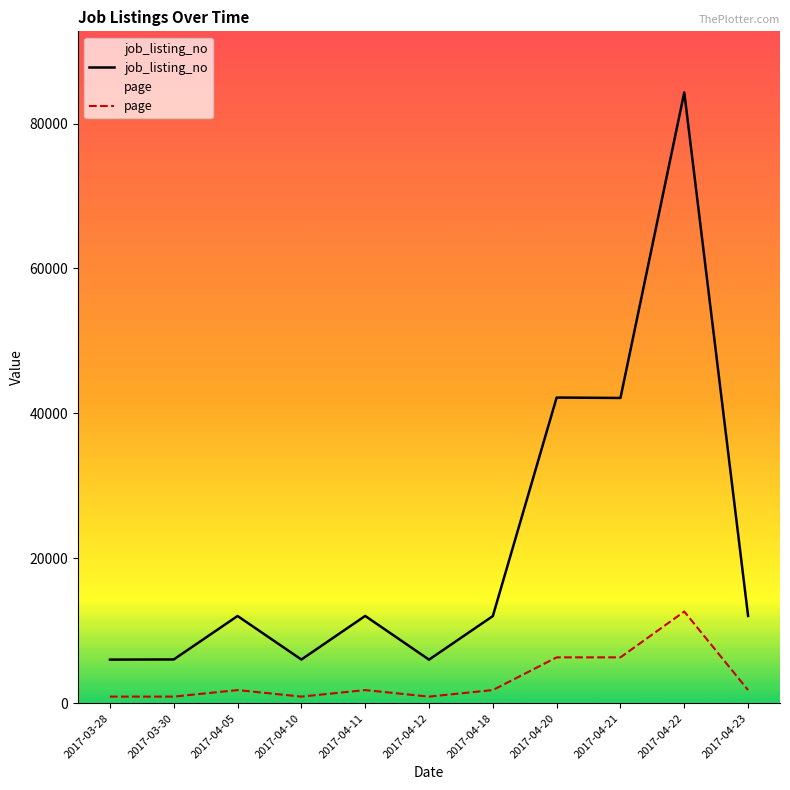

Read the job_listing_no value at 2017-04-11.

12040.0